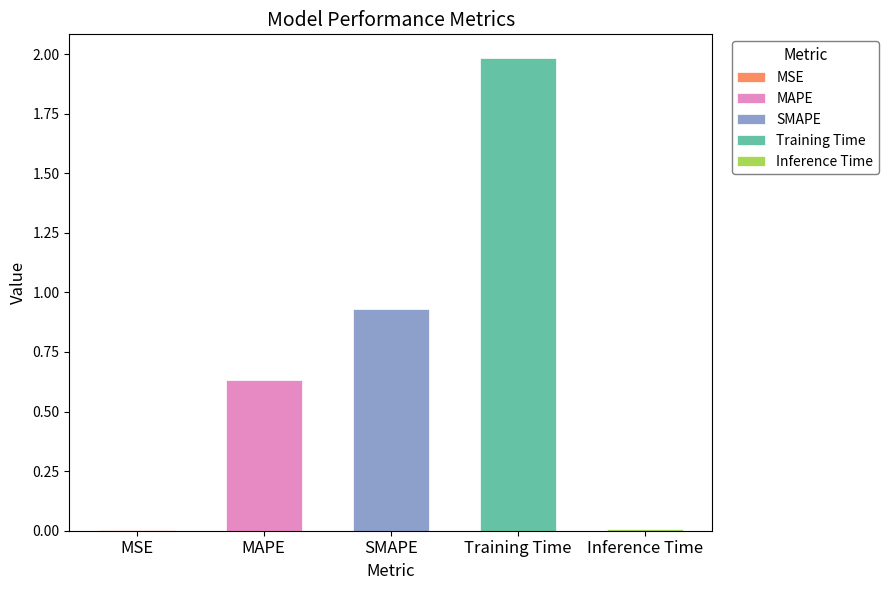

What is the label of the 3rd bar from the left?

SMAPE